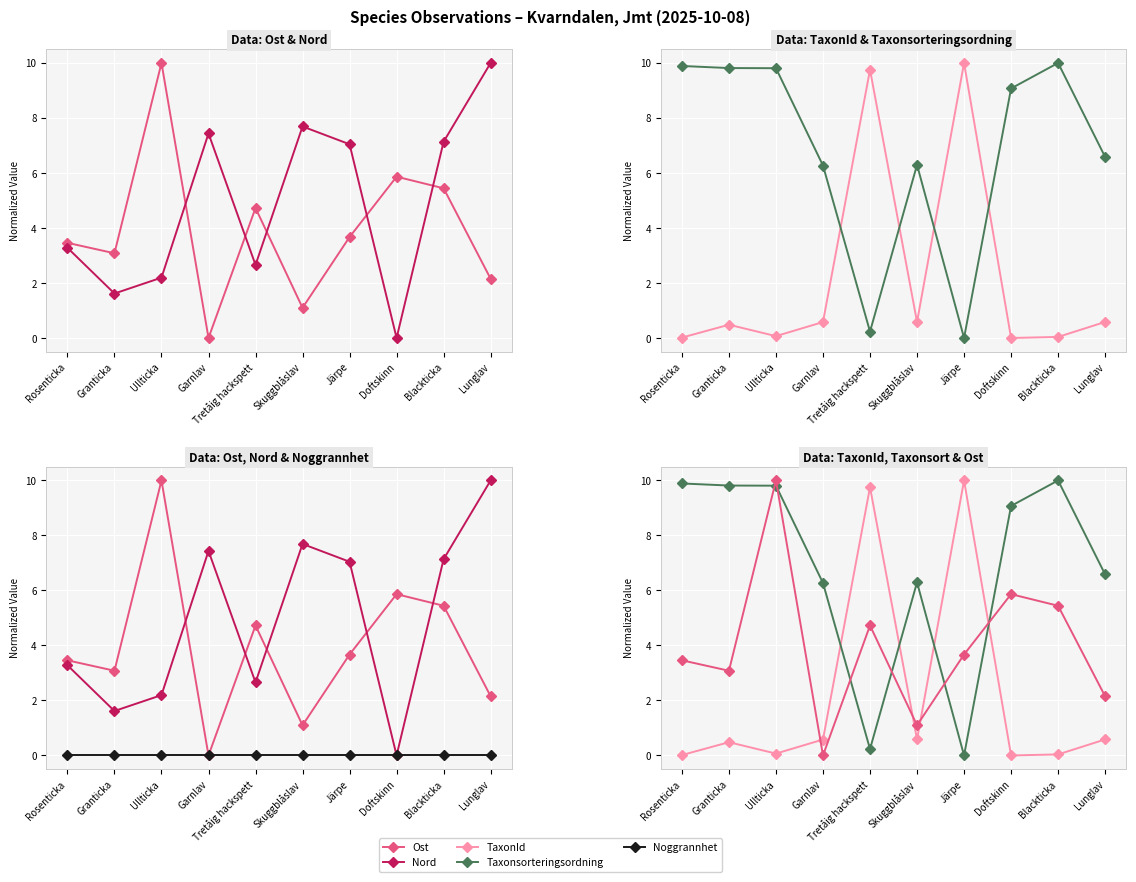

What is the difference between the TaxonId values at Garnlav and Rosenticka?

0.6